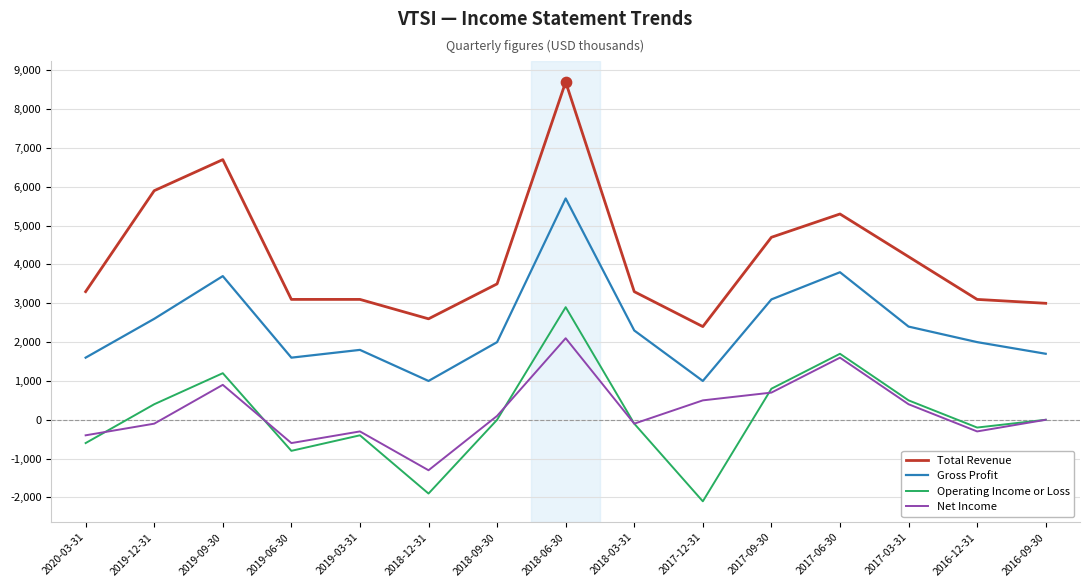

Which series has the largest range (max minus min)?

Total Revenue